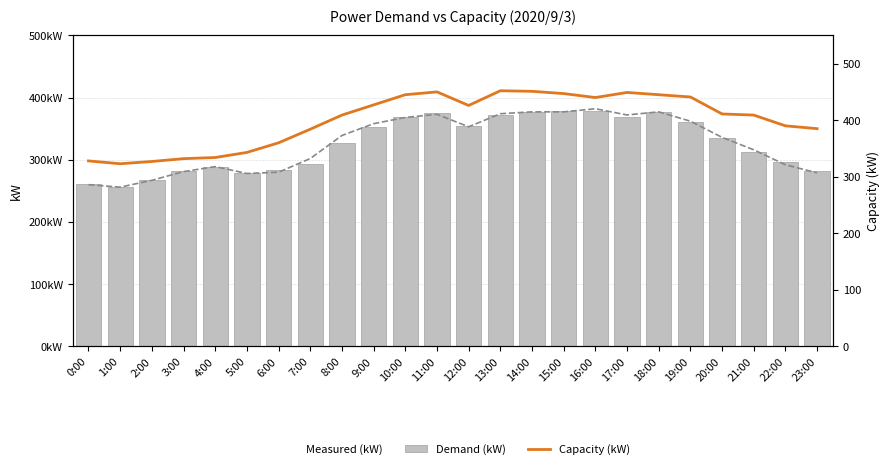

Is it true that Capacity (kW) equals 328 at 0:00?

True